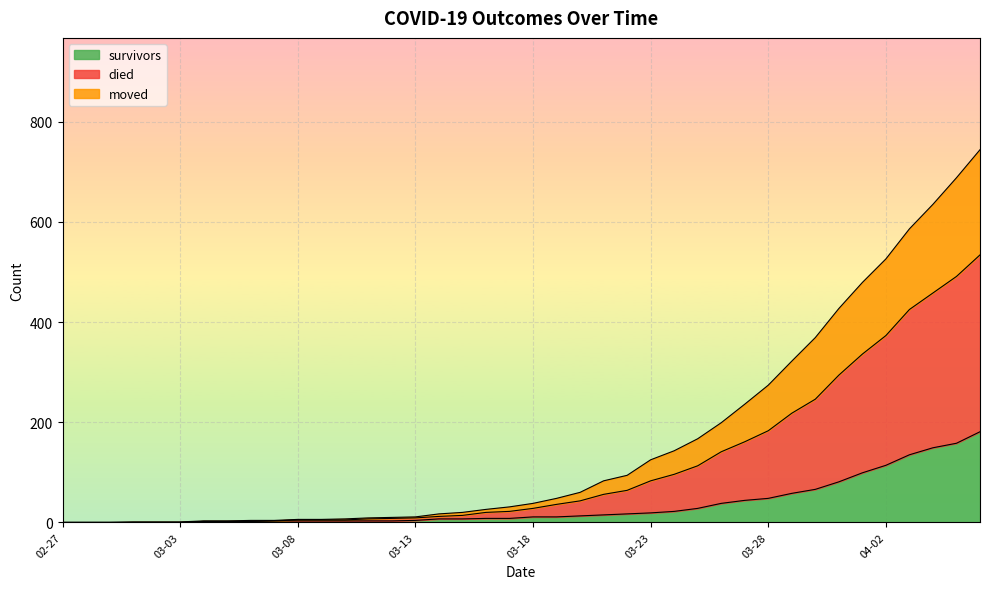

How many positive values does the died series have?

37